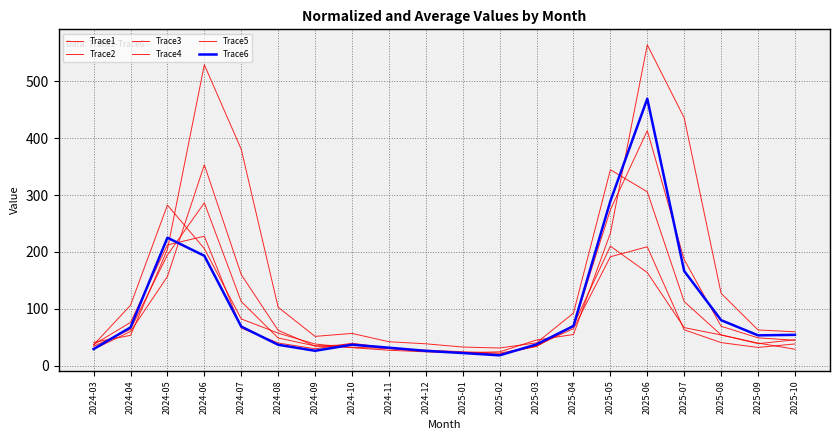

Which has a higher value, 2025-07 or 2024-12?

2025-07